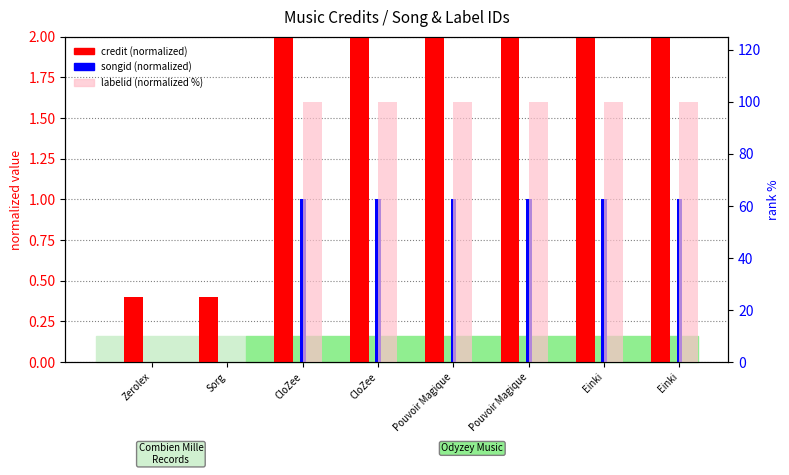

Which series has the largest range (max minus min)?

labelid (normalized %)